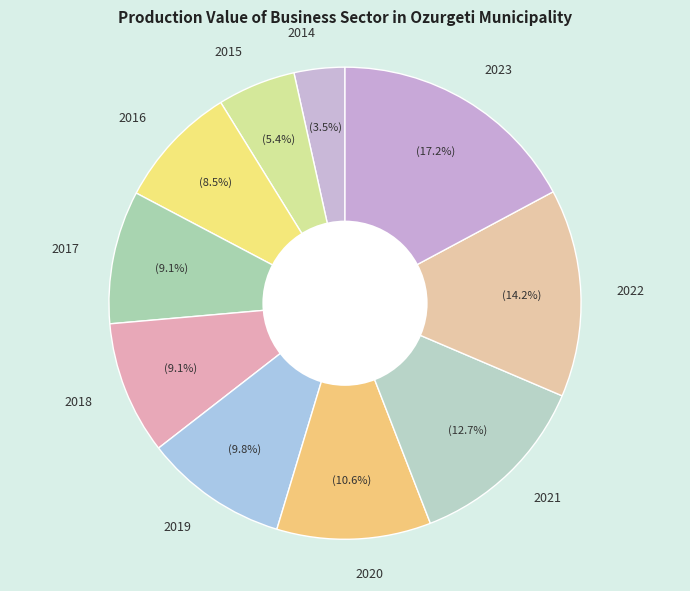

How many slices are in this pie chart?

10